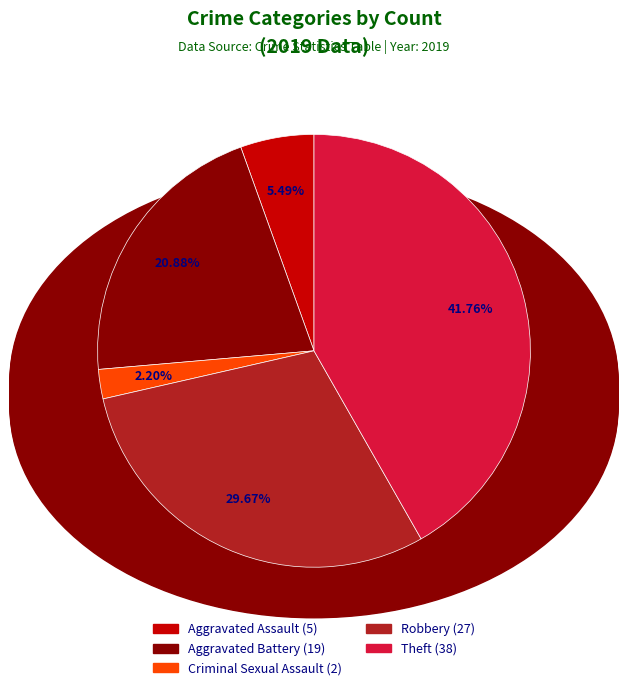

Does any single category account for the majority?

No